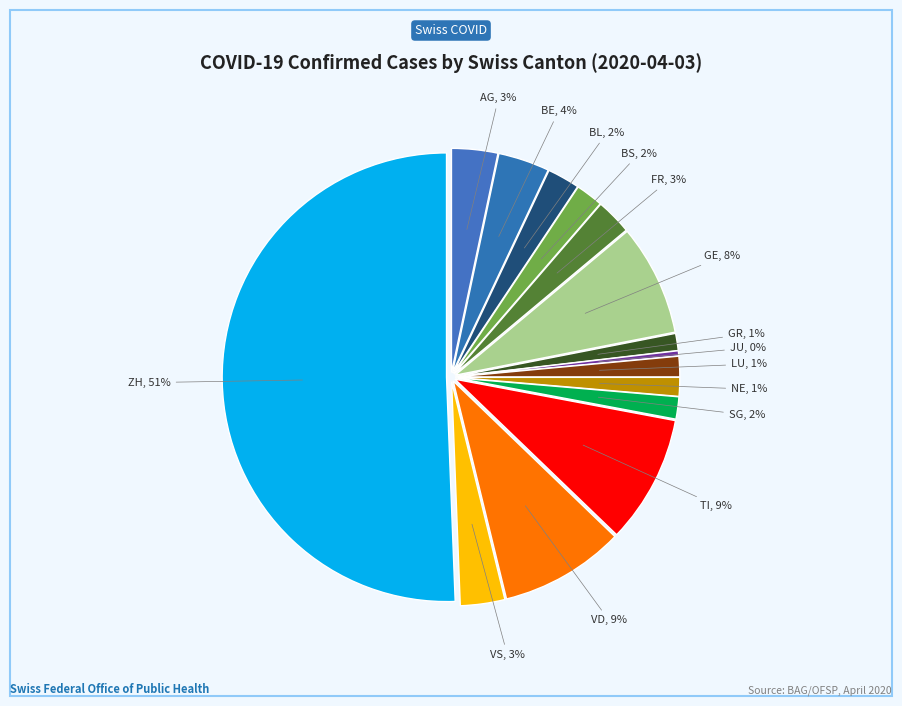

Is ZH the majority of the pie?

Yes